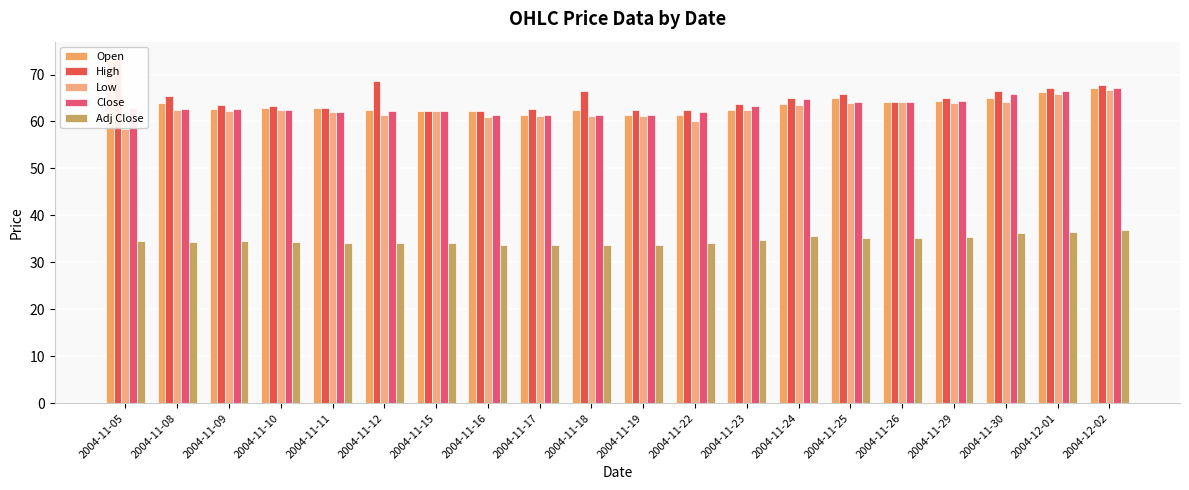

How many bars are there in total?

100